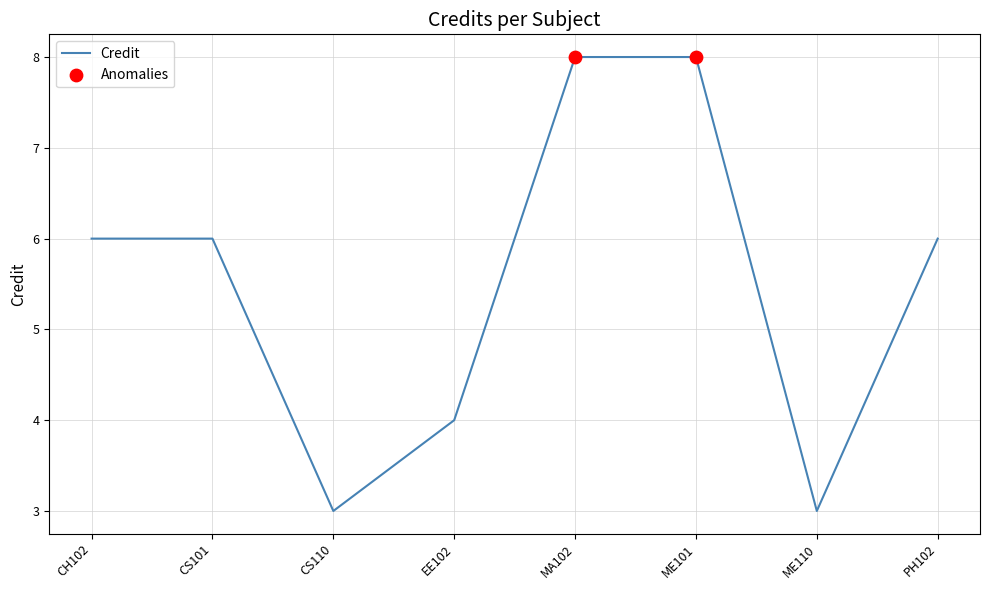

What is the change in value from CH102 to EE102?

-2